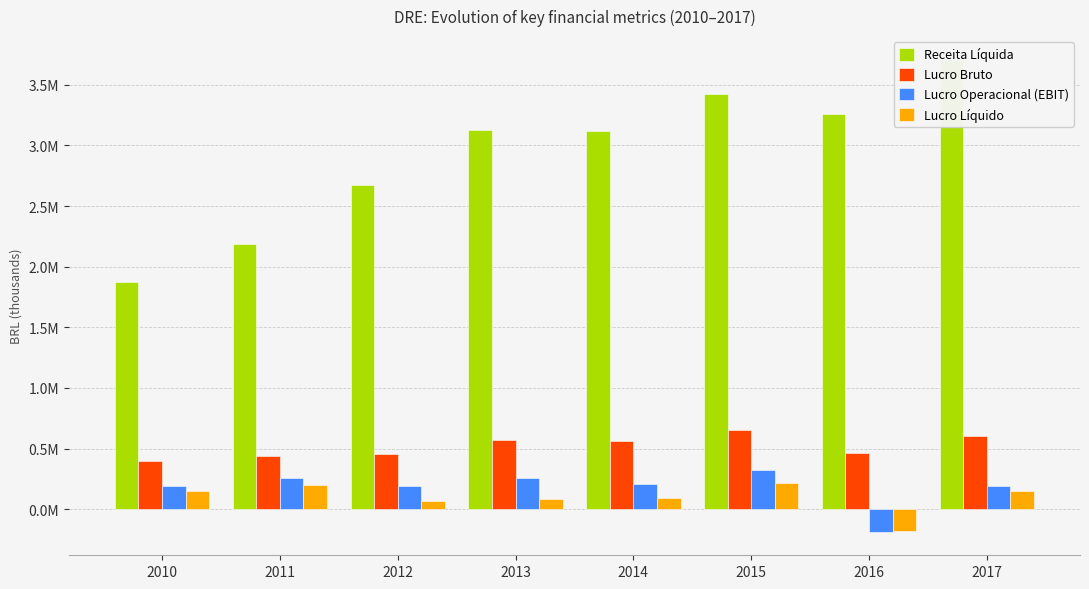

Where does the Lucro Operacional (EBIT) series first go above 204902?

2011